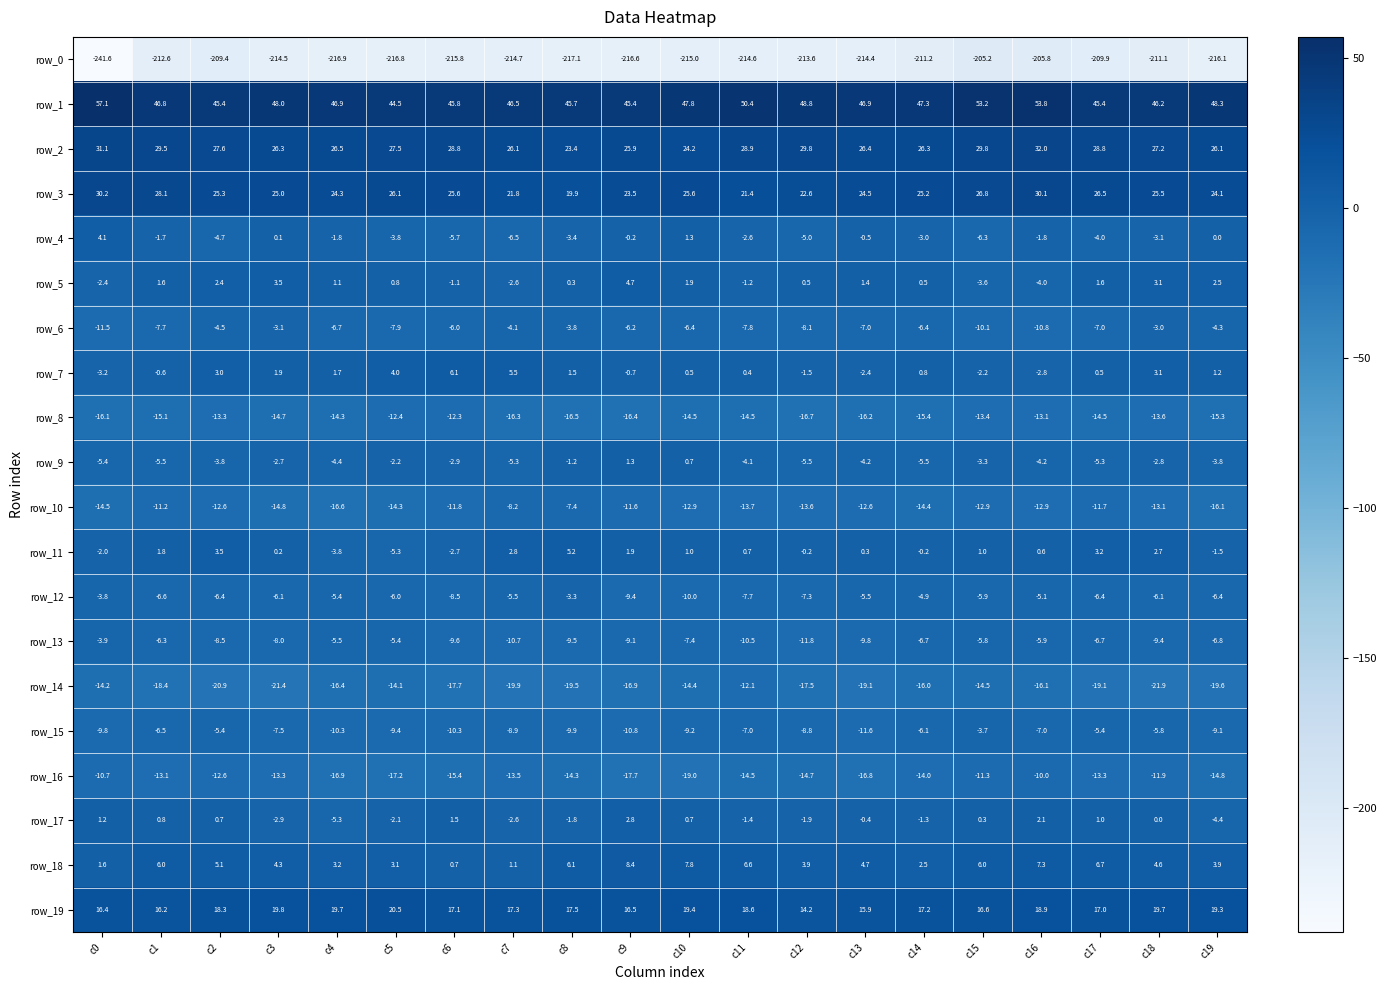

At which label does row_4 reach its peak?

c0